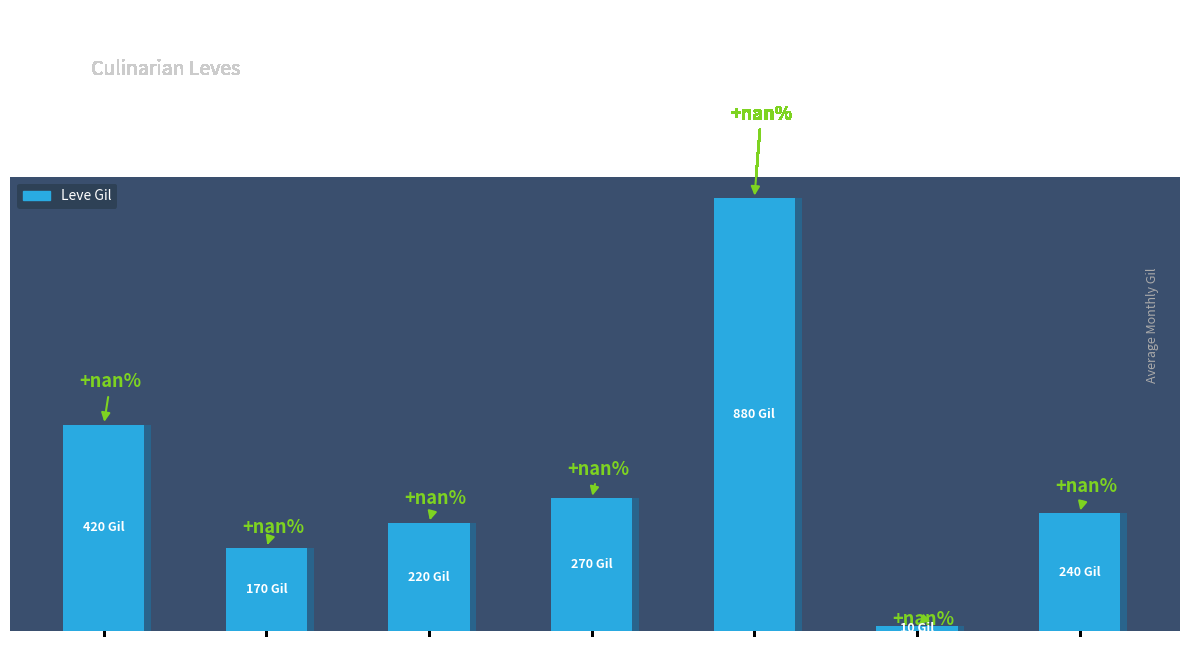

Reading left to right, extract all data points from this chart.

420	170	220	270	880	10	240